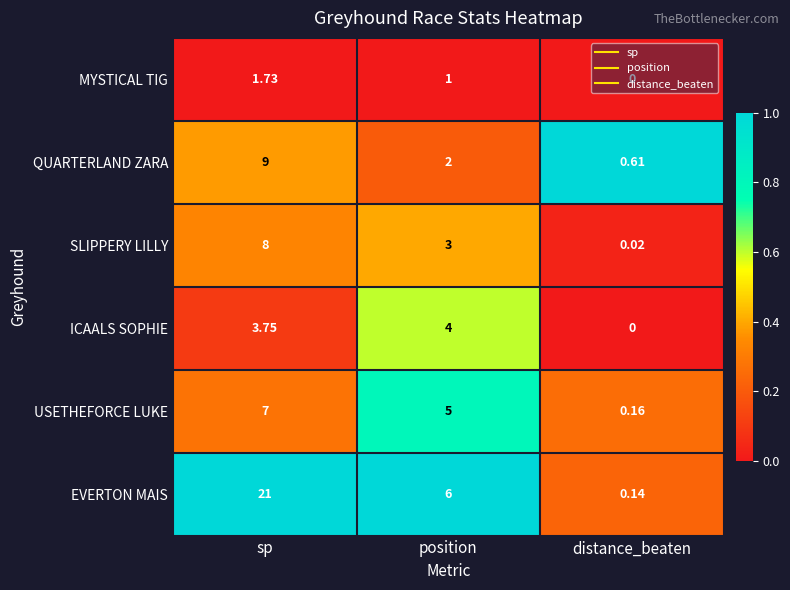

What is the difference between the highest and lowest values at sp?

19.3